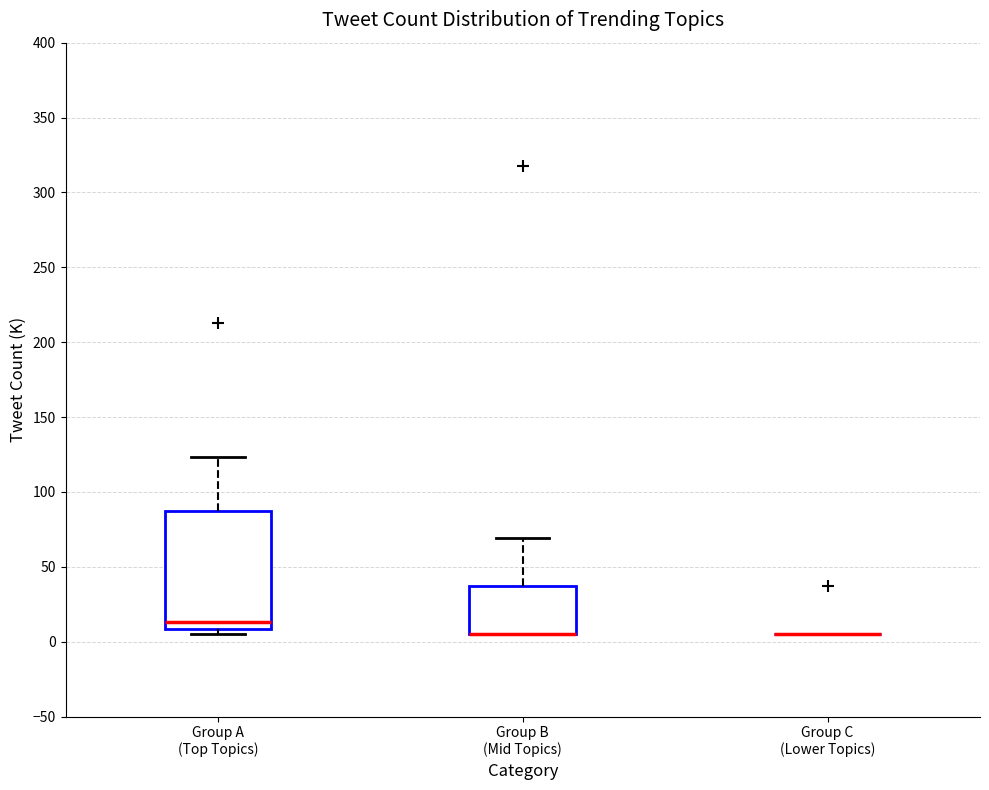

Which box is the tallest, from its lower edge to its upper edge?

Group A (Top Topics)